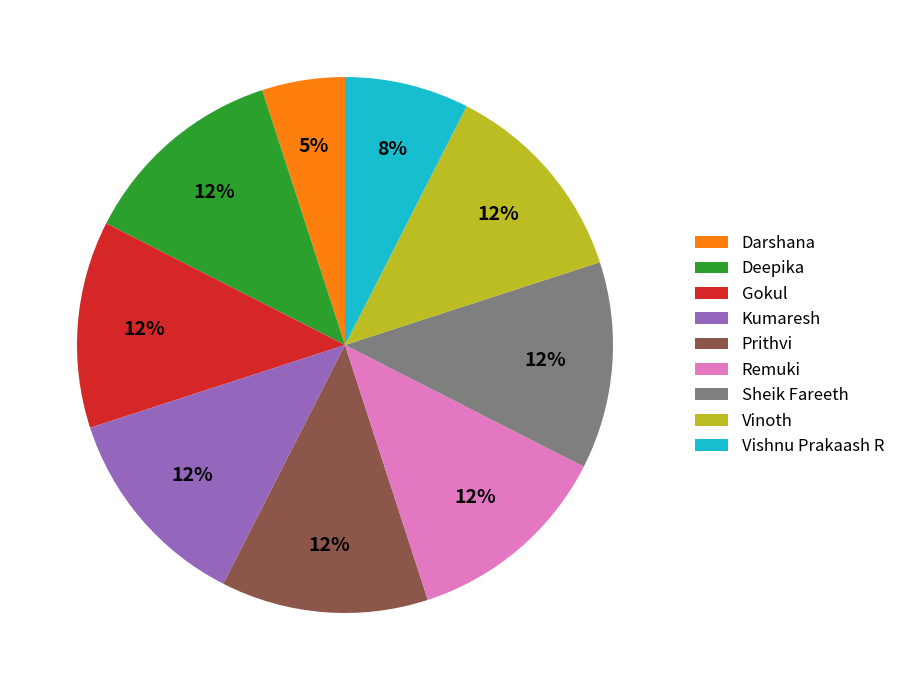

What is the ratio of the value at Darshana to the value at Sheik Fareeth?

0.4